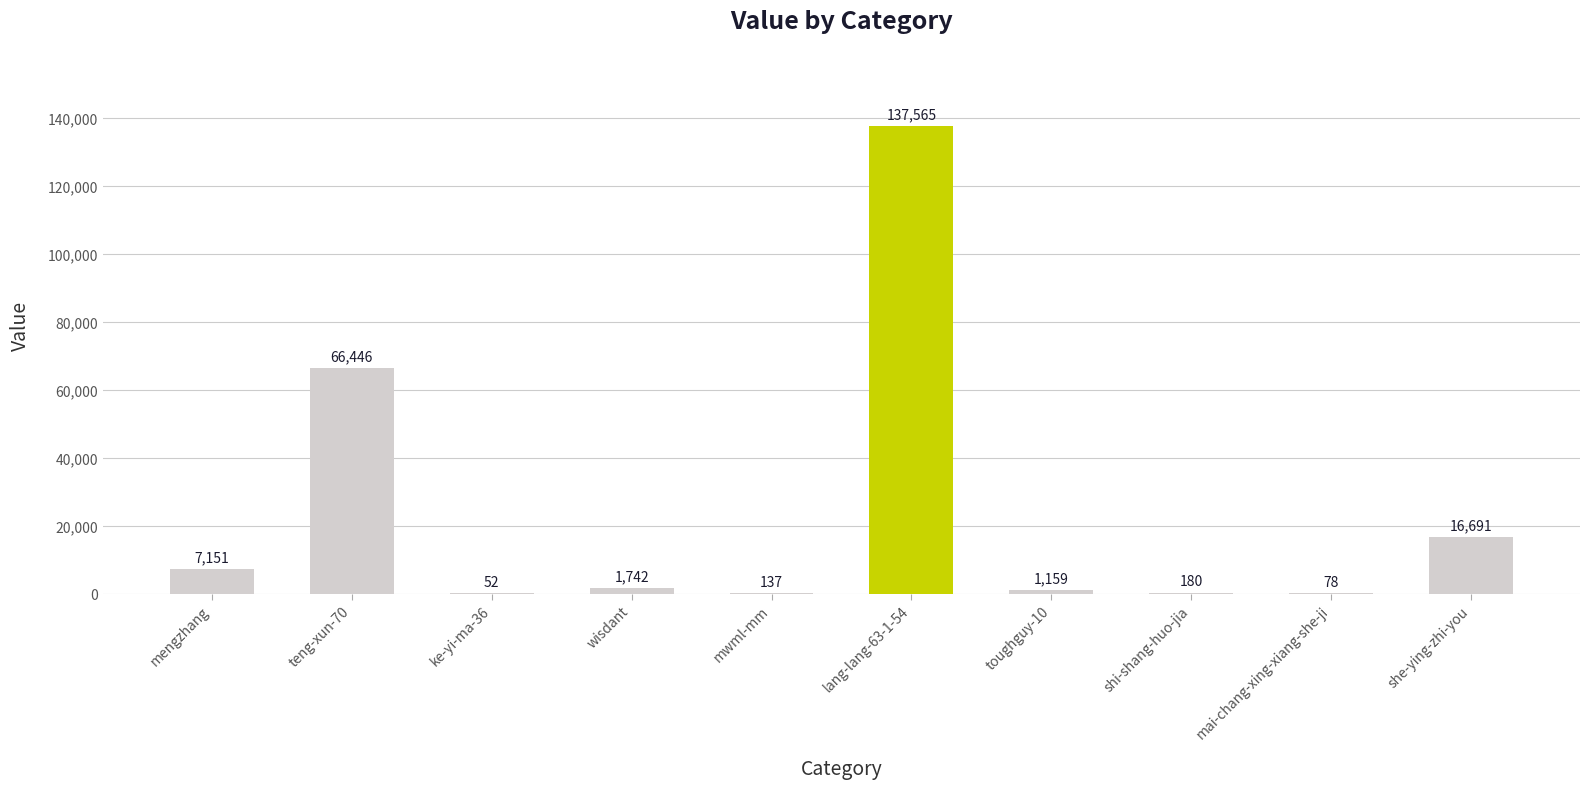

Reading left to right, what are all the values shown in this chart?

7151	66446	52	1742	137	137565	1159	180	78	16691